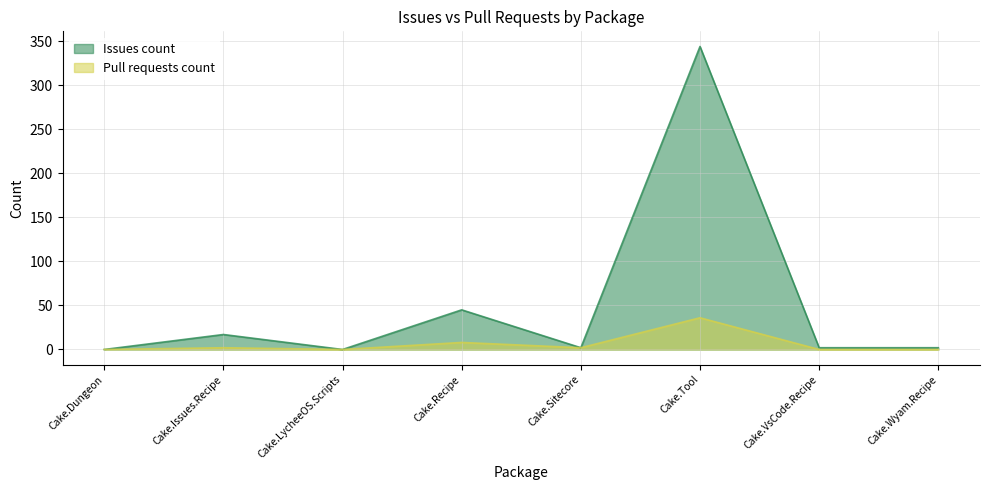

List the series in order of their overall mean, highest first.

Issues count, Pull requests count